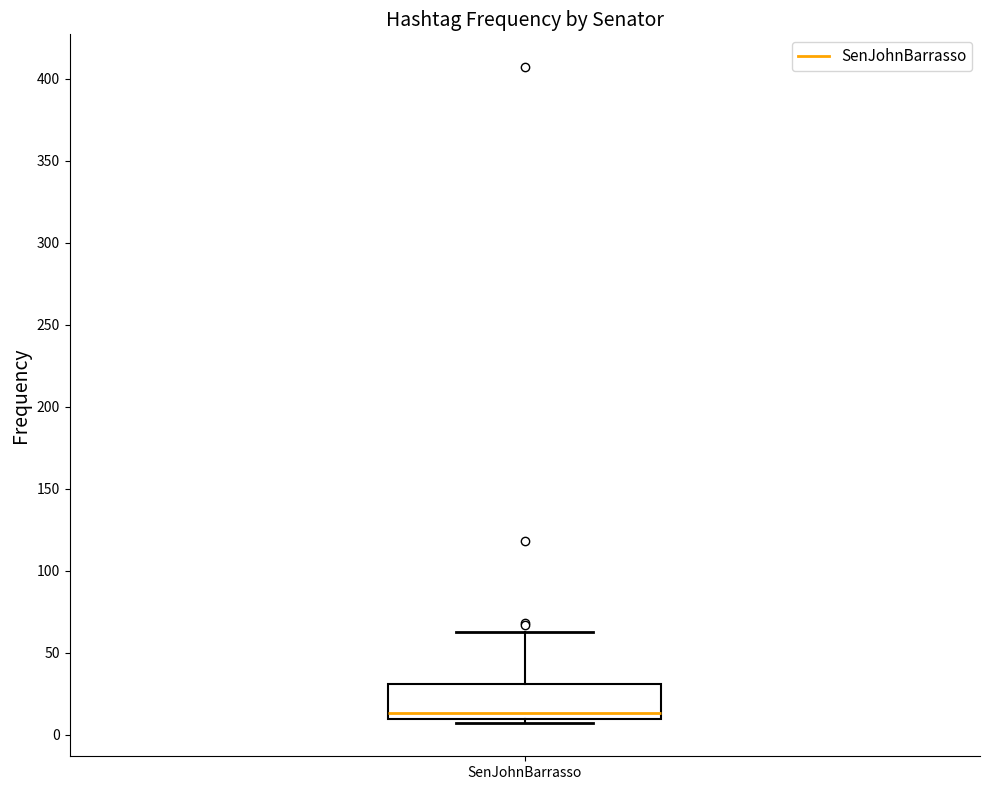

Read this box plot against the y-axis: the position of the median line, the range covered by the box, and the ends of both whiskers. The values are not printed on the chart, so give them approximately, as read against the axis.

median 15, box 10 to 30, whiskers 5 to 65